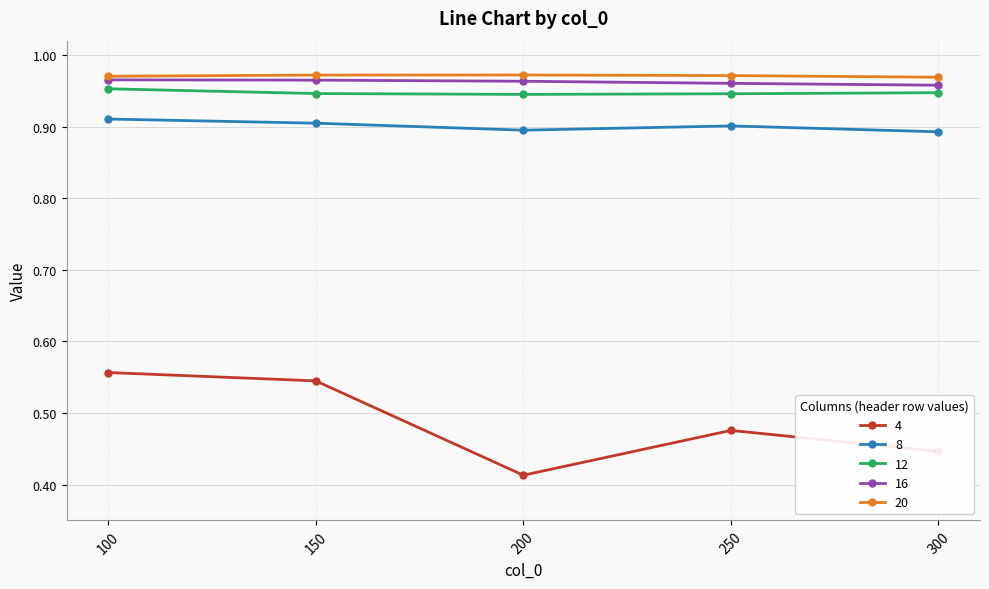

Which category has the highest value in the 8 series?

100